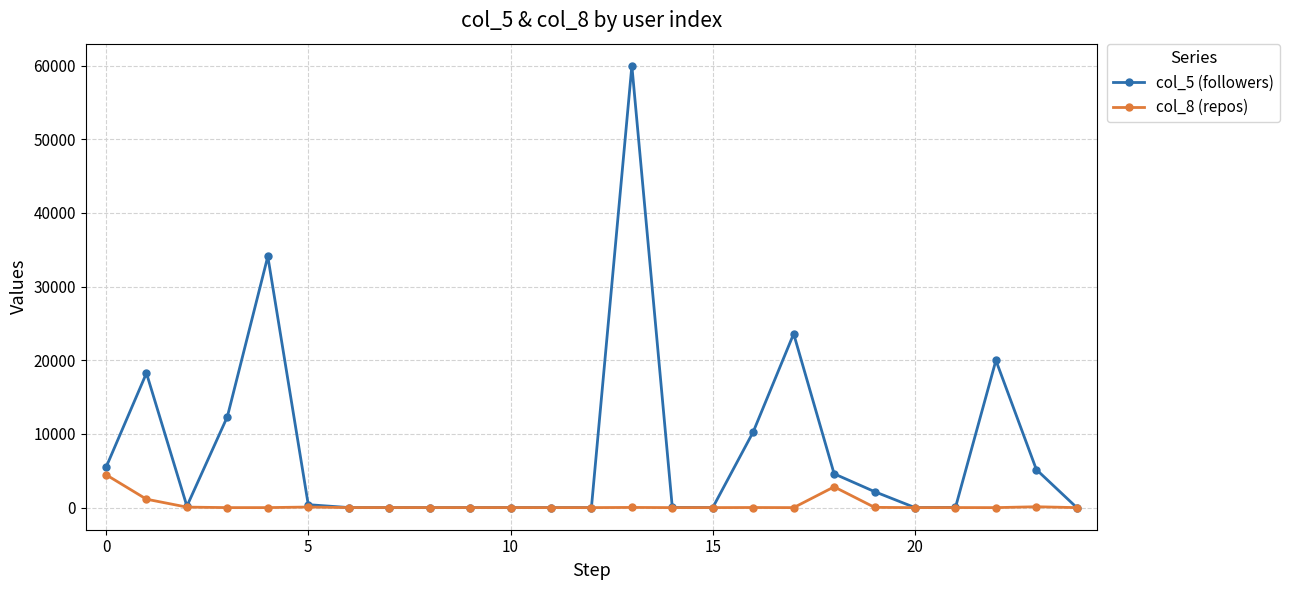

Which series has the widest spread of values?

col_5 (followers)